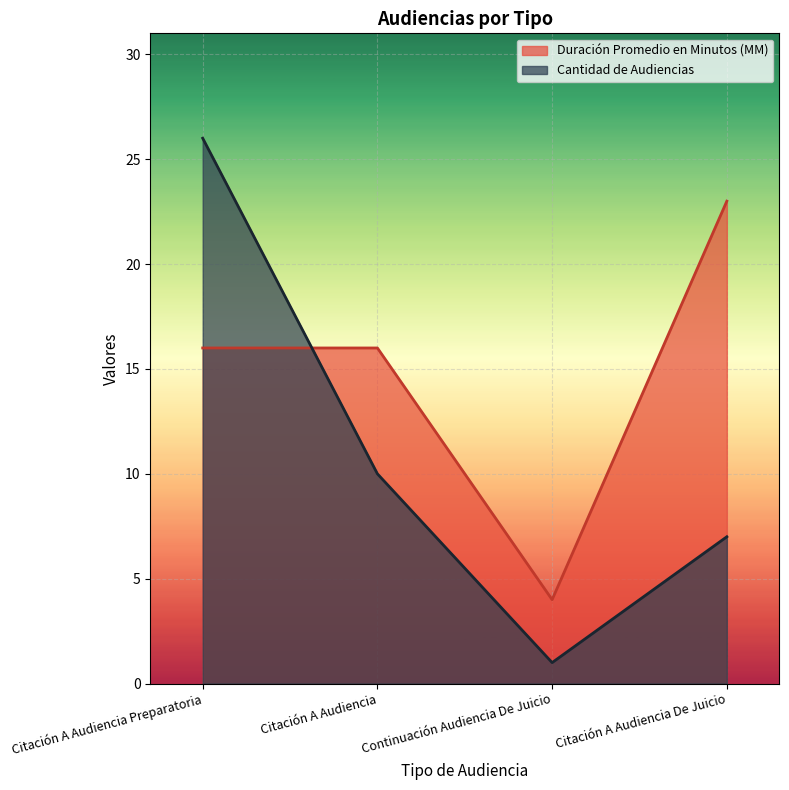

Reading right to left, extract all data points from this chart.

Duración Promedio en Minutos (MM): 23	4	16	16
Cantidad de Audiencias: 7	1	10	26